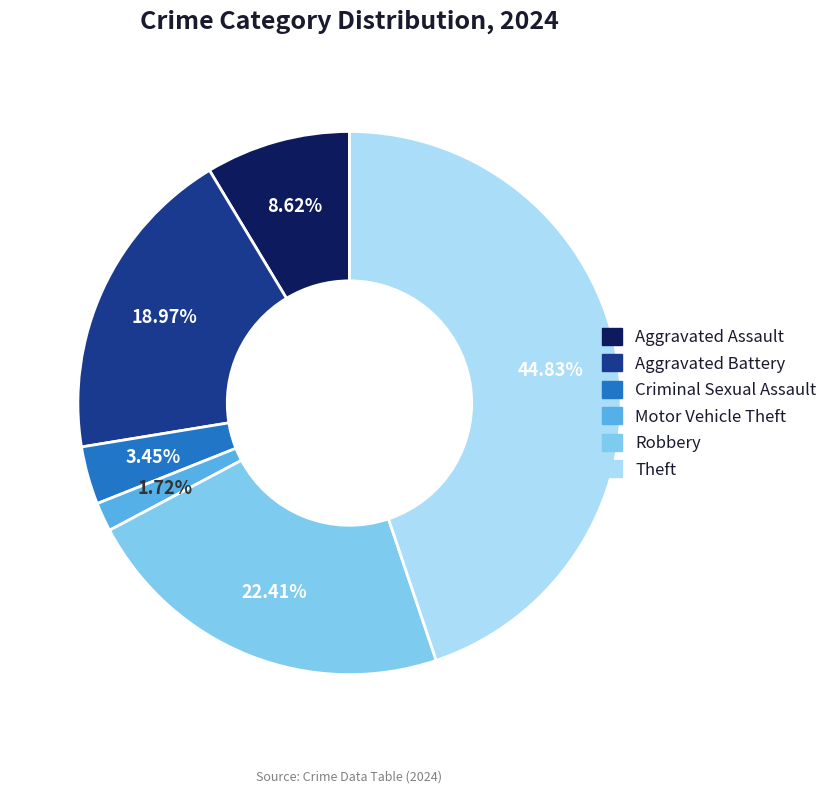

Is there any slice that represents more than half of the pie?

No